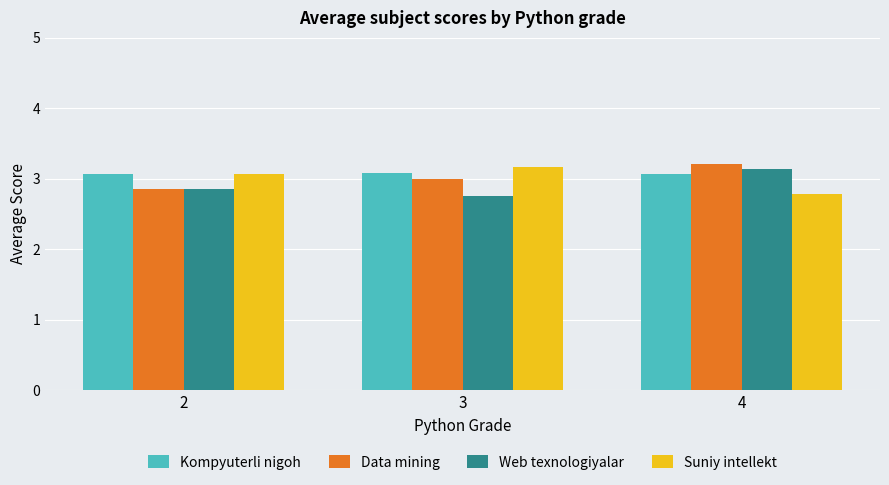

How many Web texnologiyalar values are between 2 and 3?

2